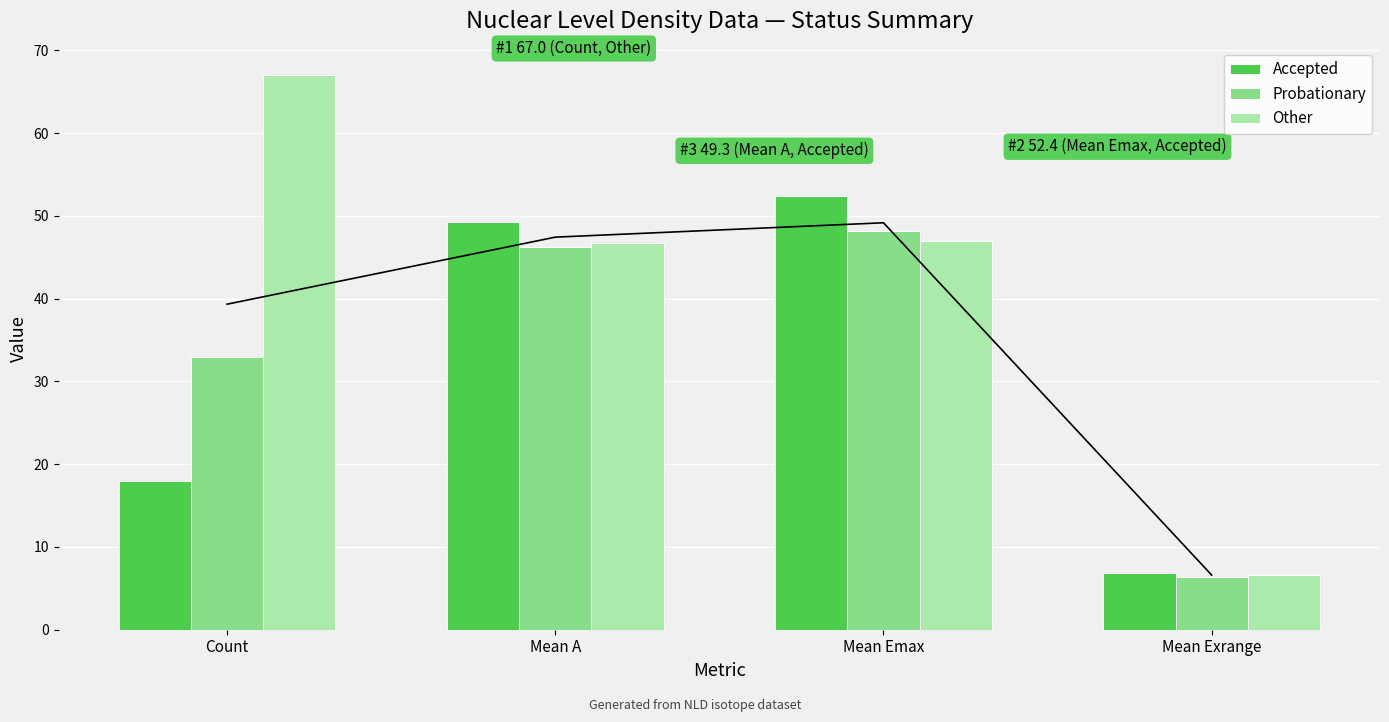

What is the sum of the Mean across statuses values at Count and Mean Emax?

88.5